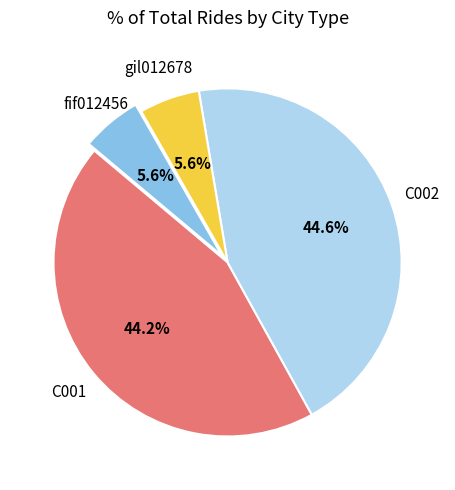

To the nearest percent, what is the combined percentage of C002 and fif012456?

50%